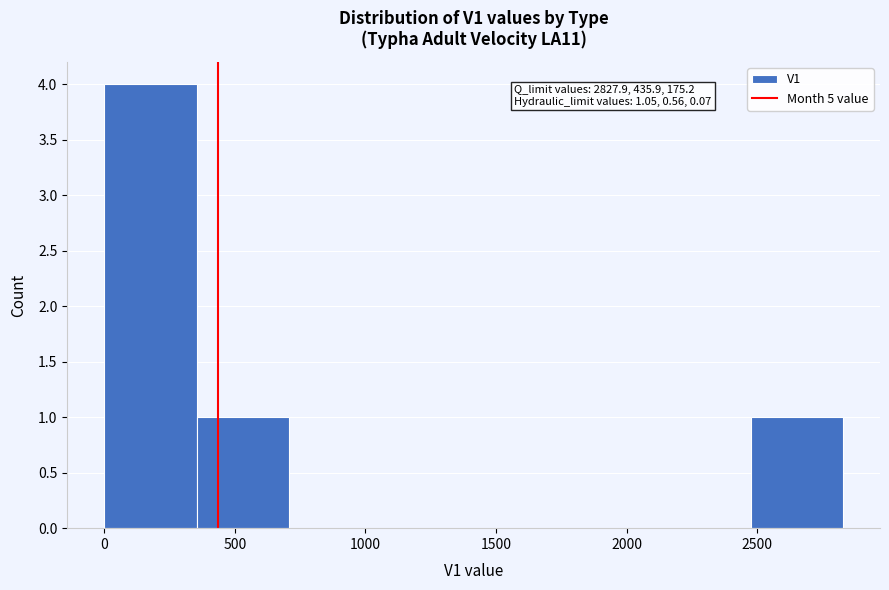

Over which range of the x-axis is the bar tallest?

0 to 350